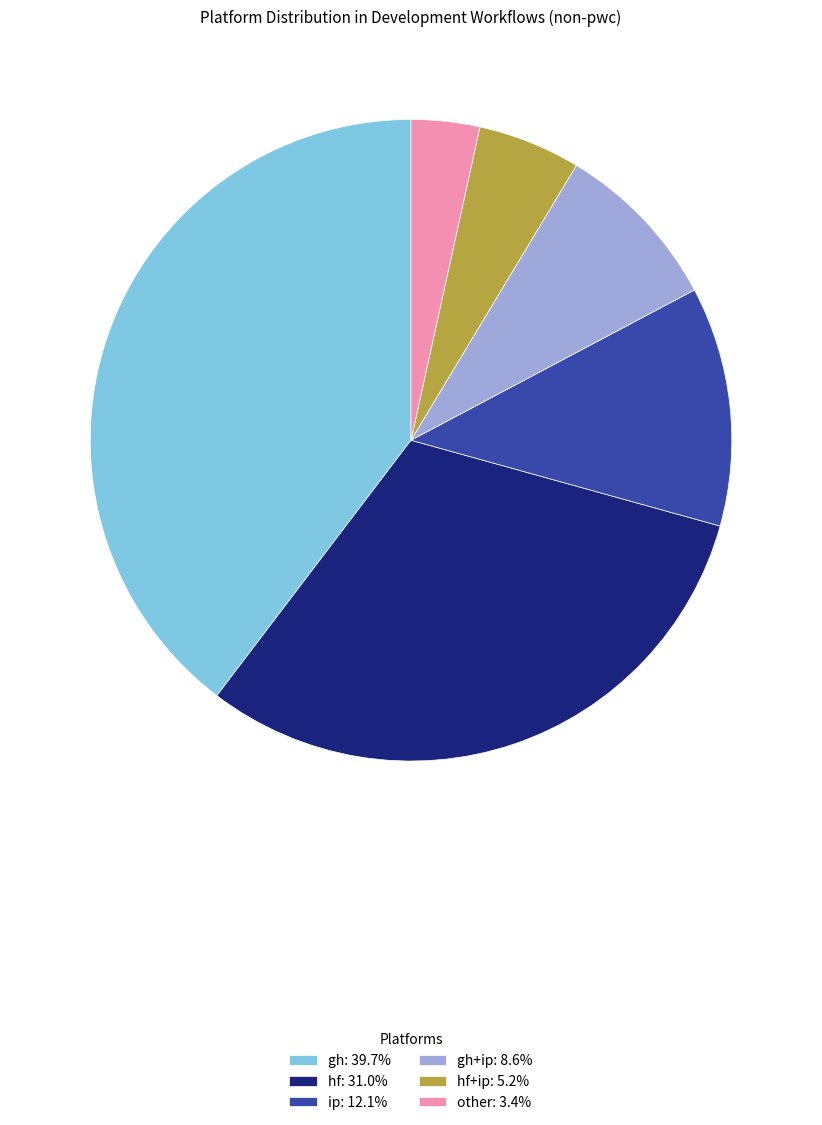

Approximately how many times larger is the value at ip: 12.1% compared to gh: 39.7%?

0.3